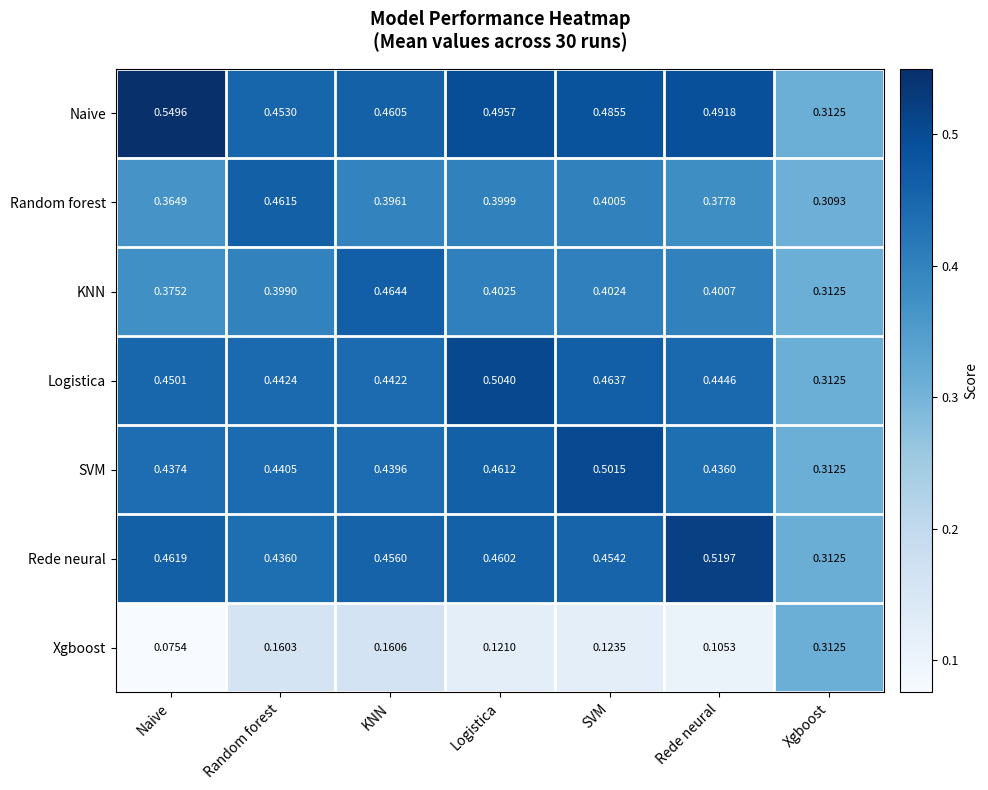

Which series has the largest total across all categories?

Naive